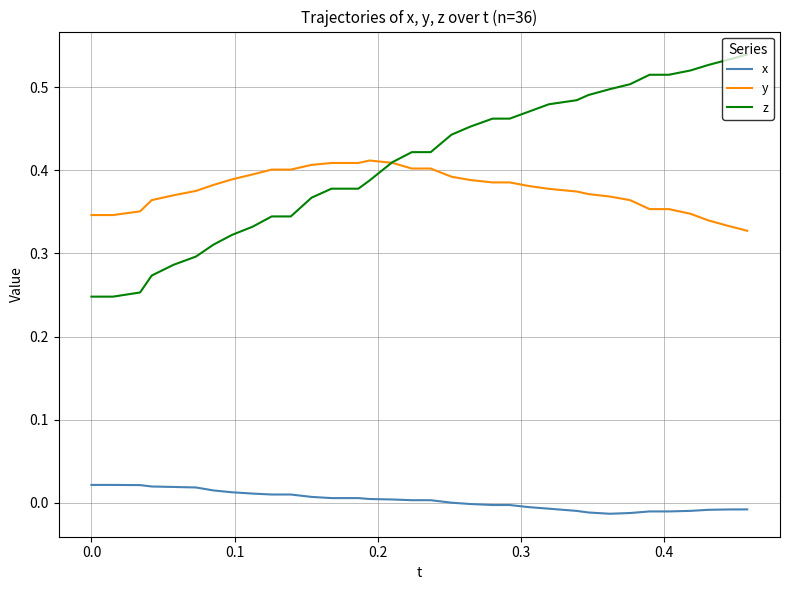

True or false: y and x intersect in this chart.

False